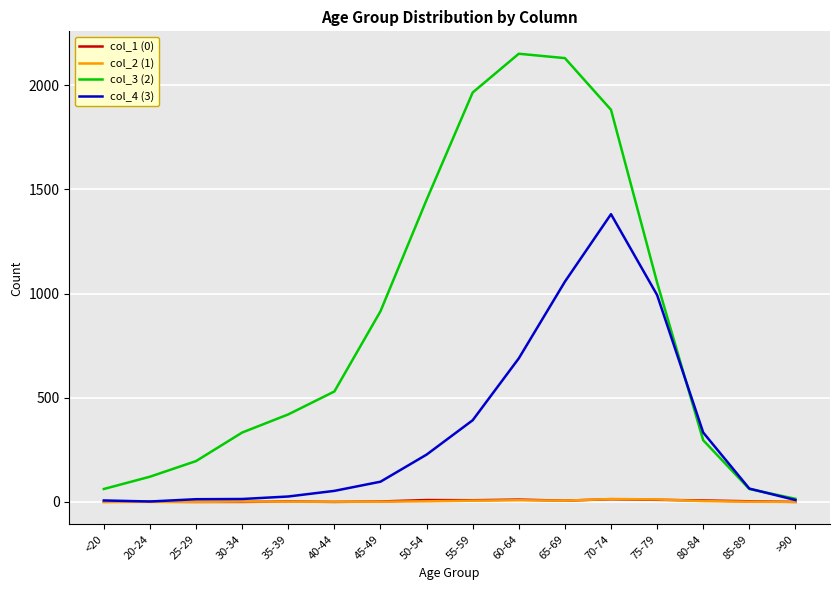

What is the spread (max minus min) of values at 55-59?

1959